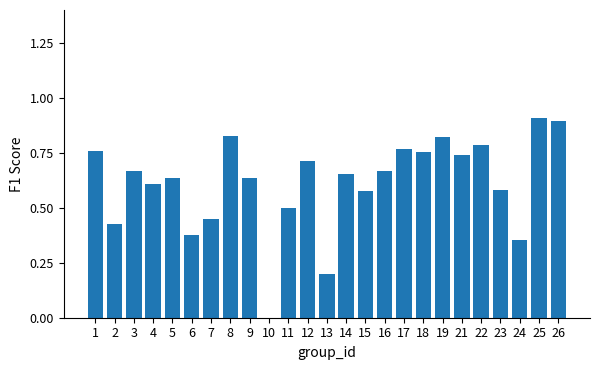

What is the sum of all values?

15.3